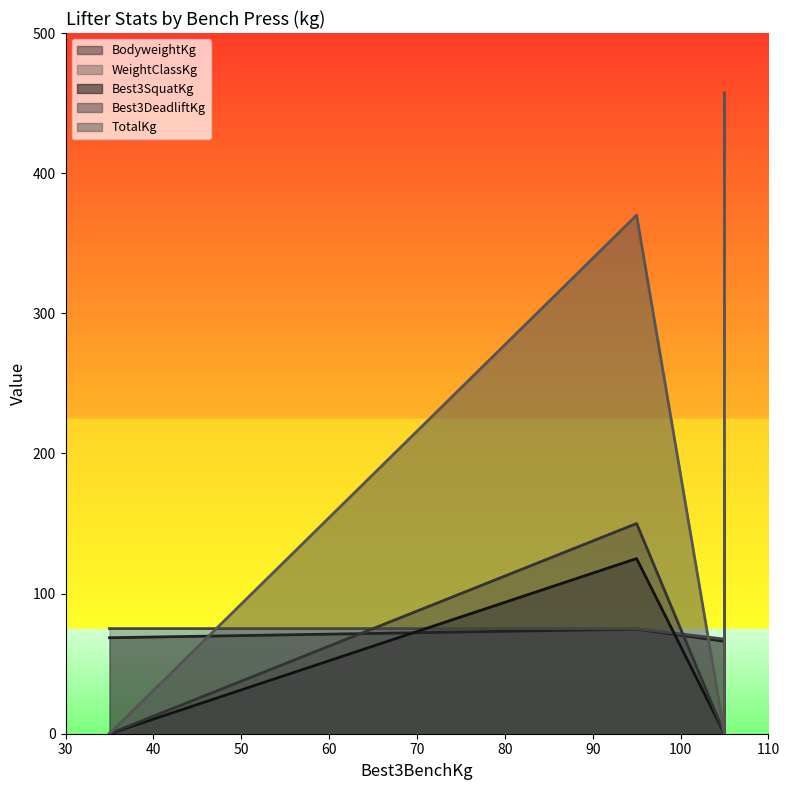

Is the value of TotalKg at 105 greater than the value of BodyweightKg at 105?

No